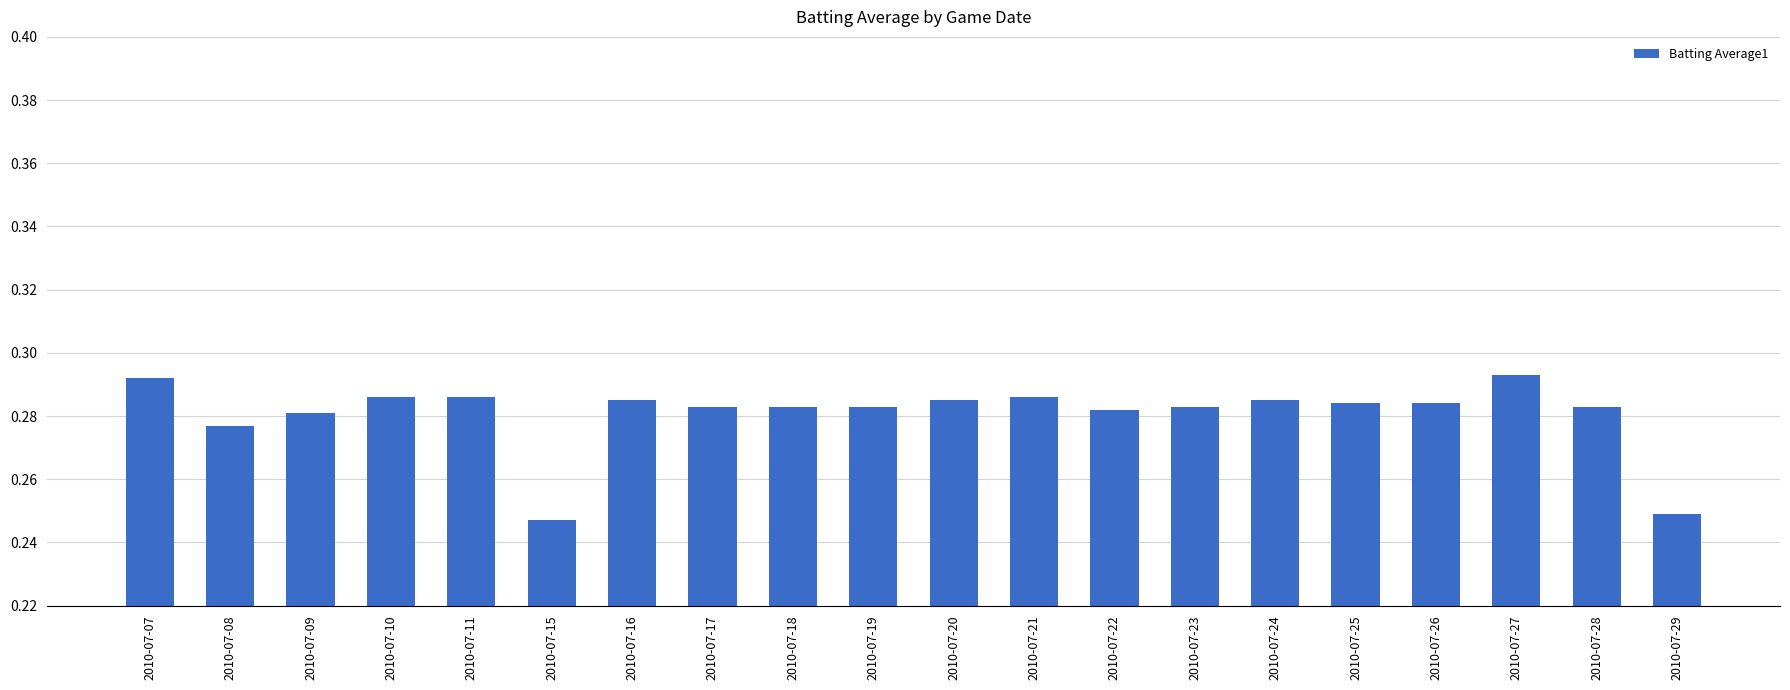

Are the bars horizontal?

No